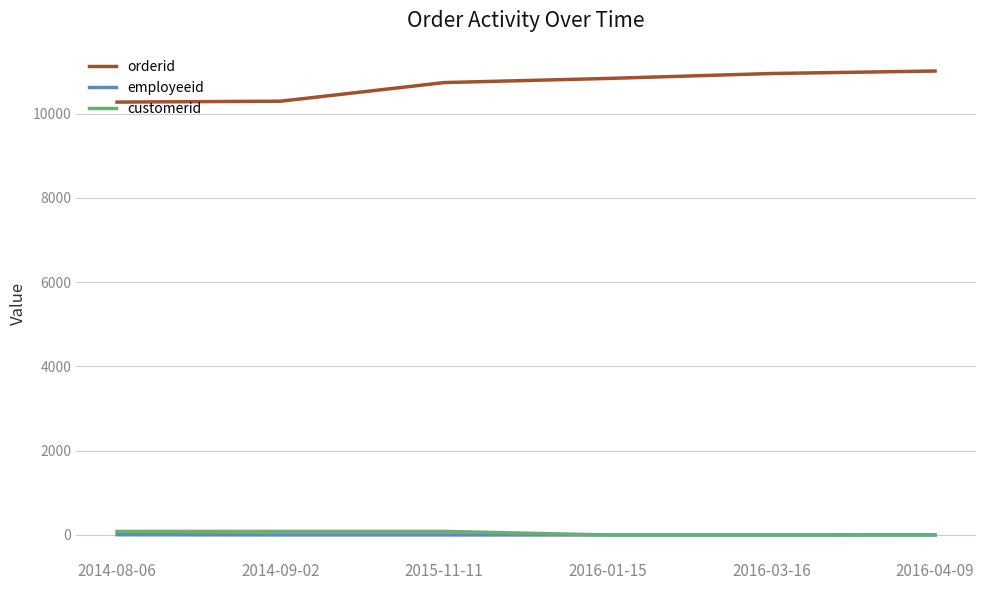

What is the sum of all orderid values?

64104